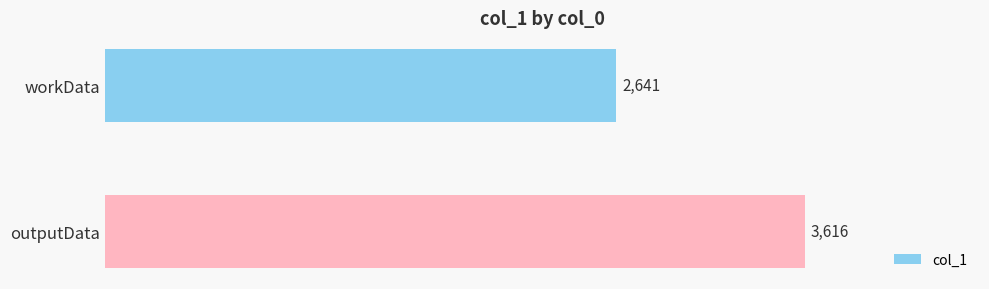

Reading top to bottom, transcribe all the data shown in this chart.

2641	3616